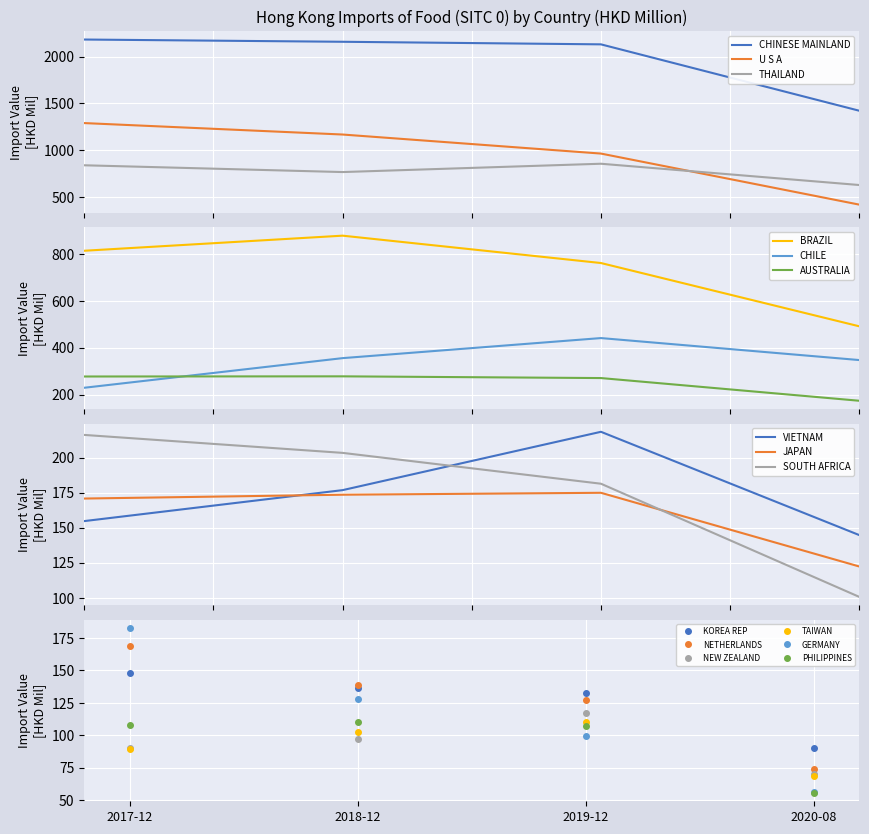

True or false: 202008 and 201812 cross at least once.

False